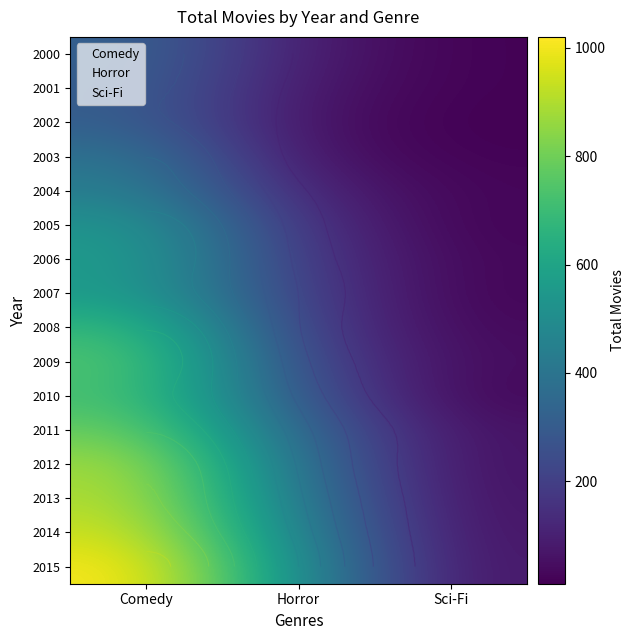

How many values in the Comedy series are below 689?

8